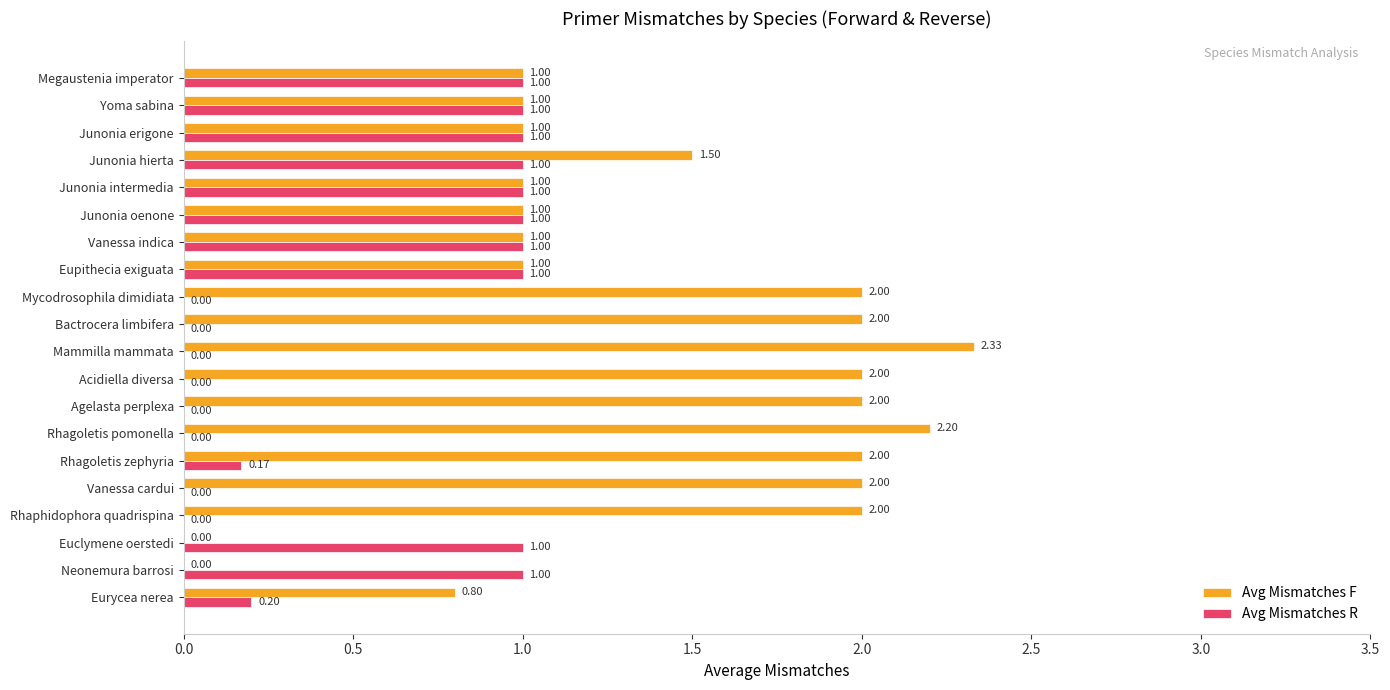

What is the sum of the Avg Mismatches F values at Rhaphidophora quadrispina and Rhagoletis zephyria?

4.0